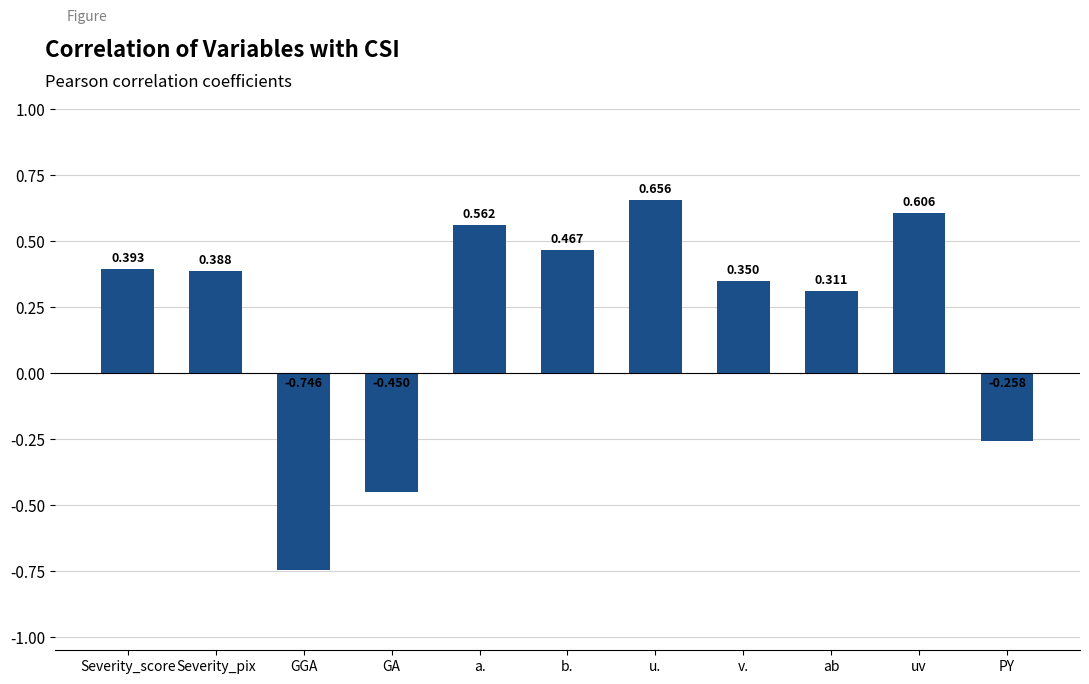

Where does the data first go above 0?

Severity_score